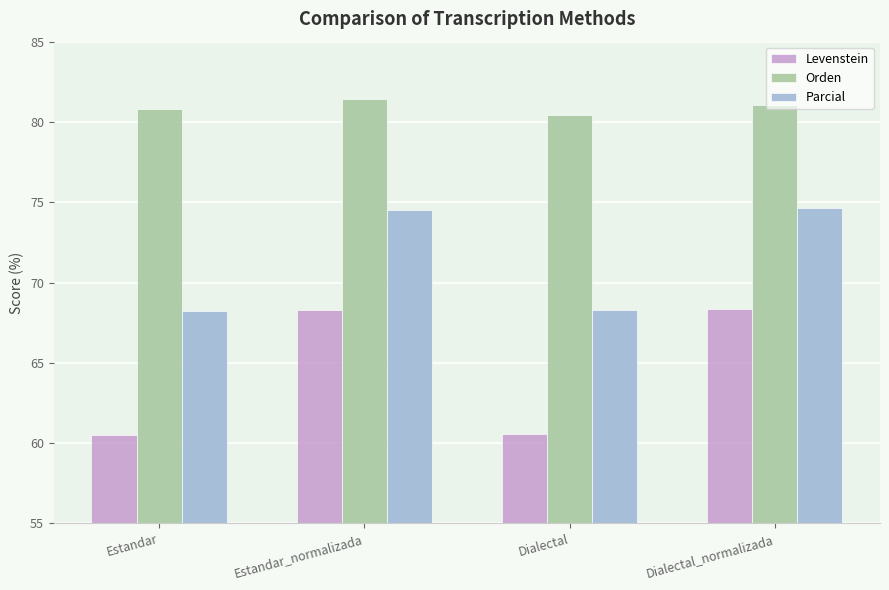

Which series has the largest range (max minus min)?

Levenstein